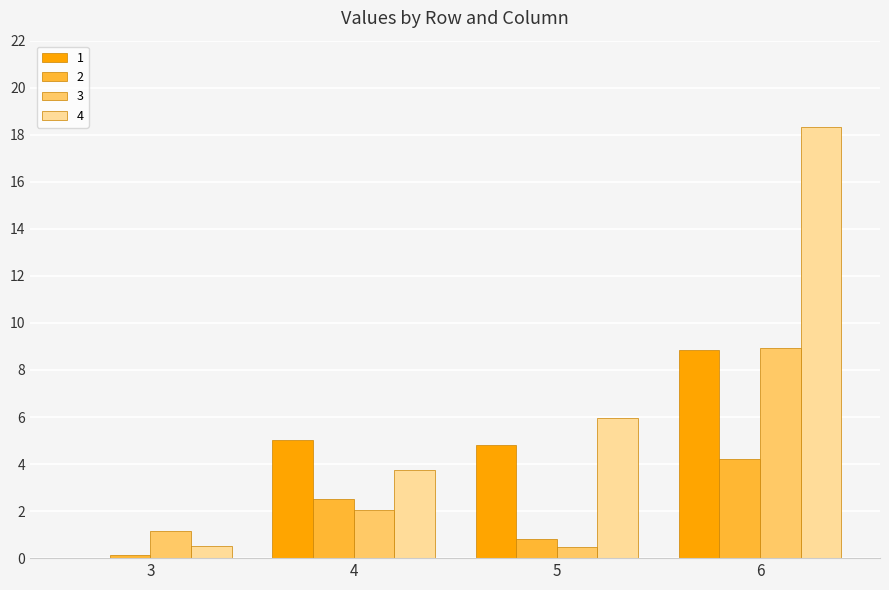

What is the highest value of the 1 series?

8.9